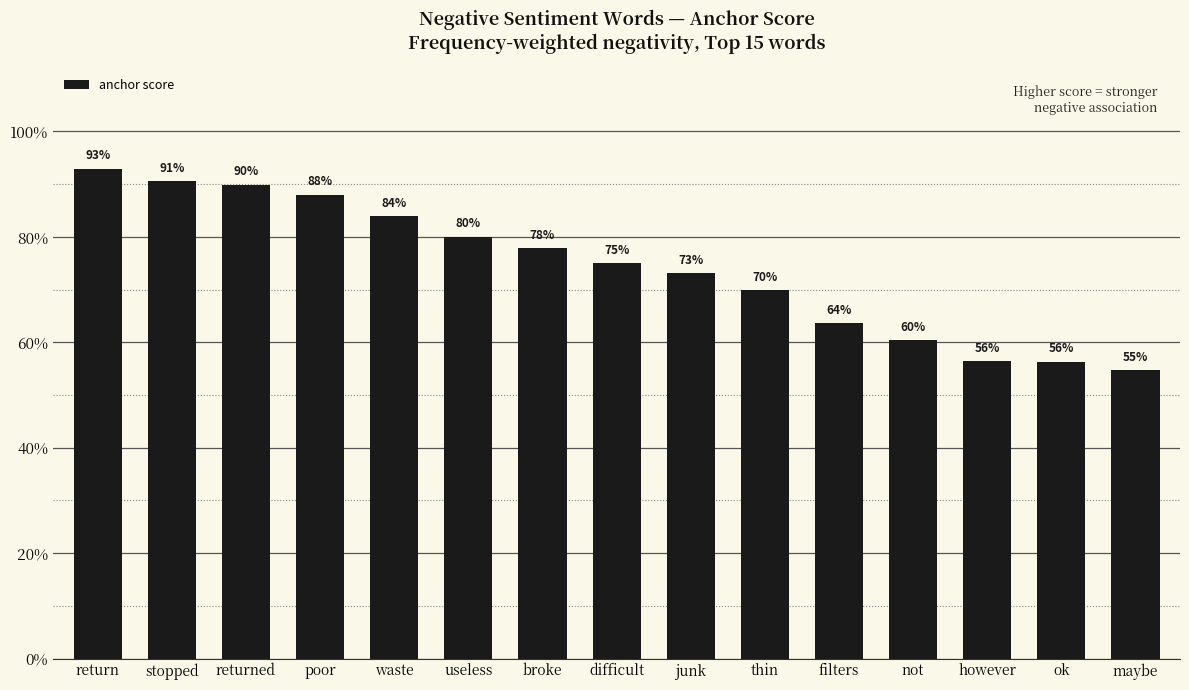

Does the chart contain any negative values?

No